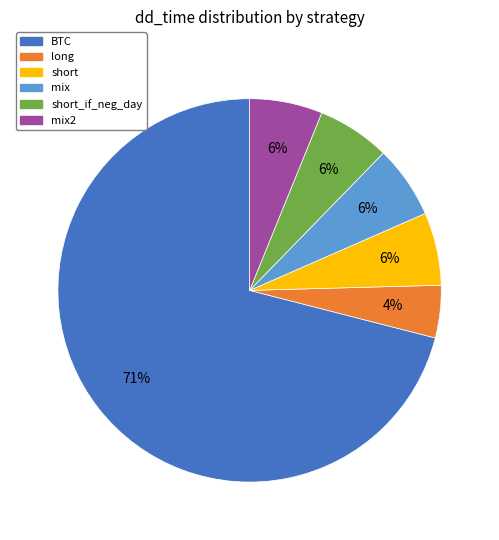

Is there a majority slice in this chart?

Yes